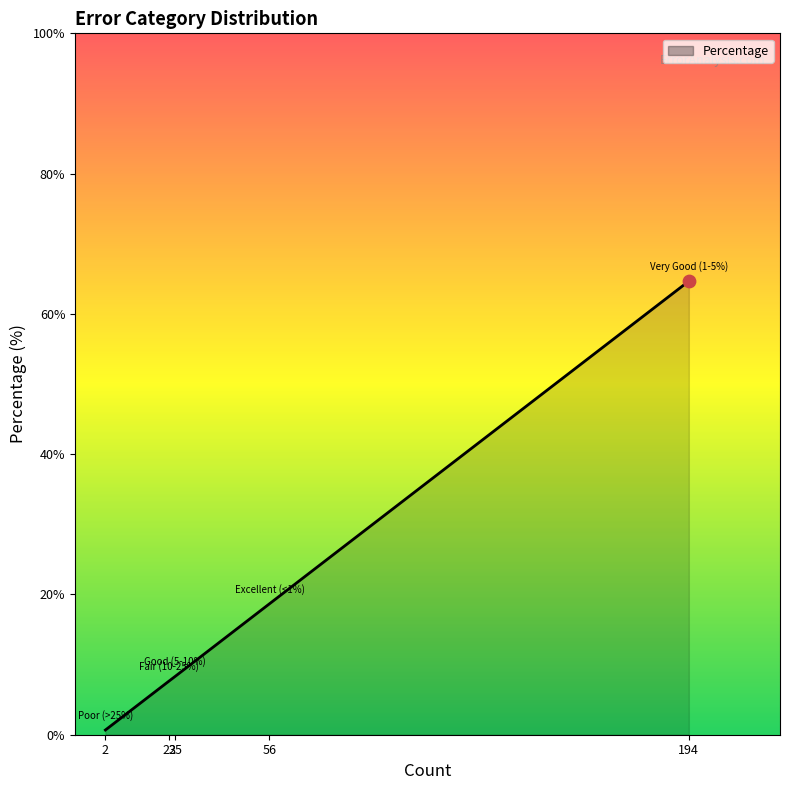

True or false: the data has more than 1 interior local peaks.

False